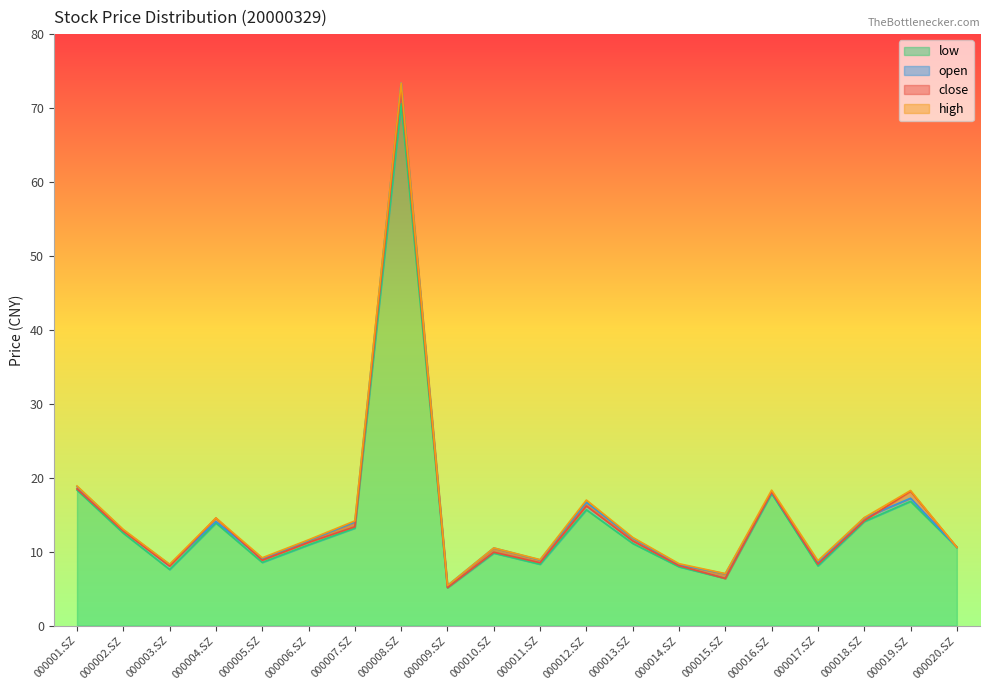

At which category is the sum across all series the highest?

000008.SZ